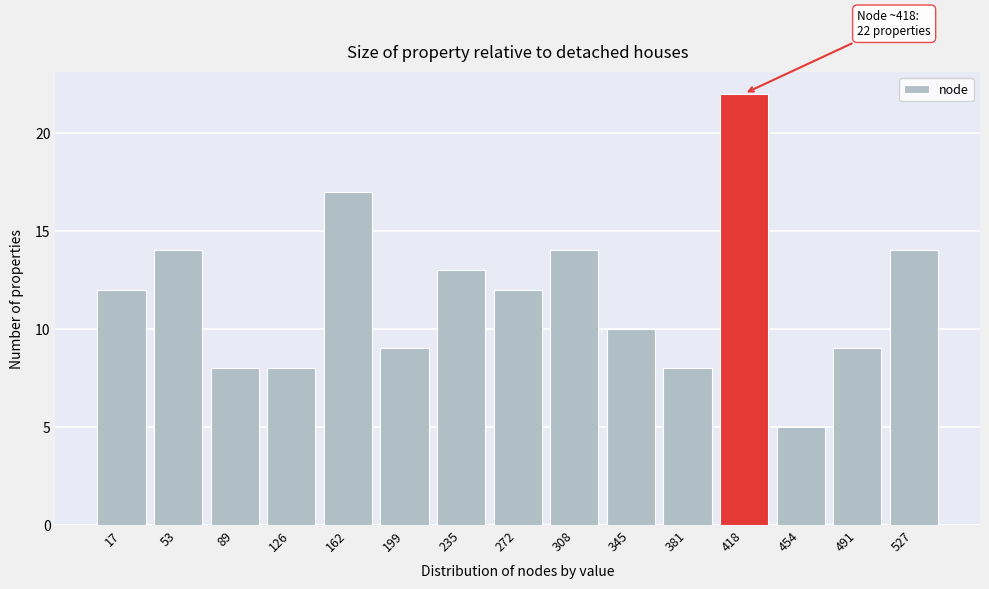

Reading left to right, what are all the values shown in this chart?

12	14	8	8	17	9	13	12	14	10	8	22	5	9	14